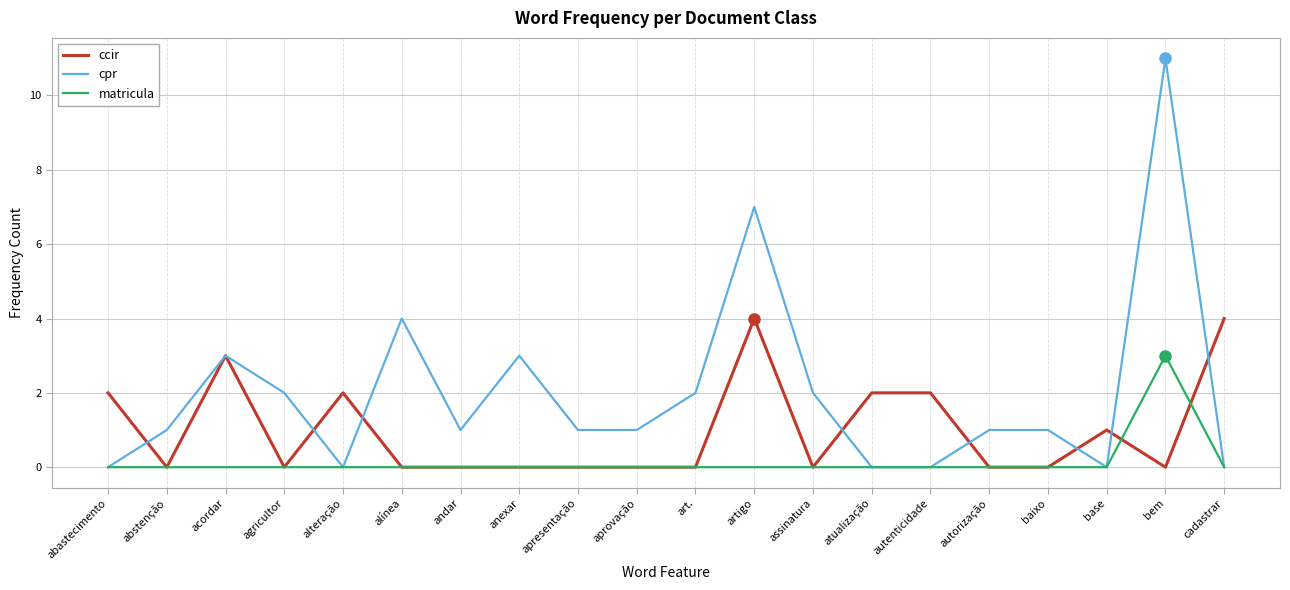

Which series ends up on top after the final intersection of ccir and matricula?

ccir